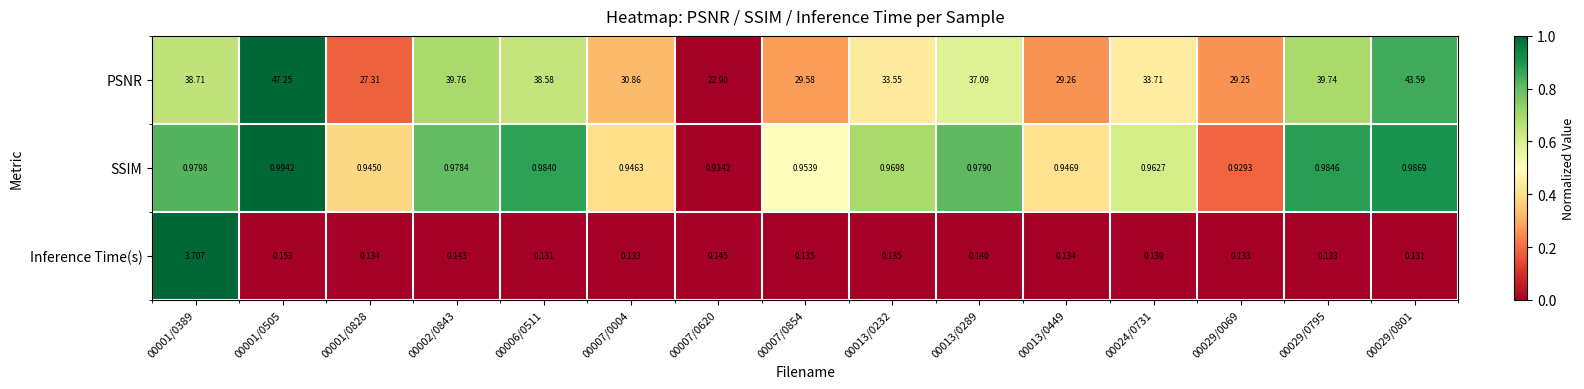

Which series has the largest total across all categories?

PSNR